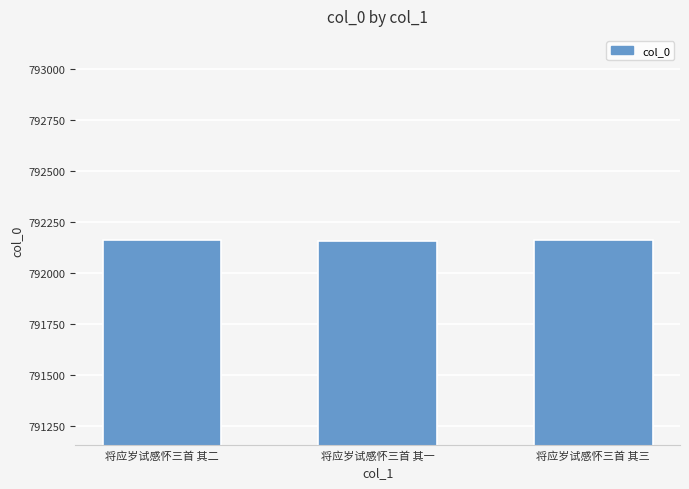

How many values are below 792159?

1